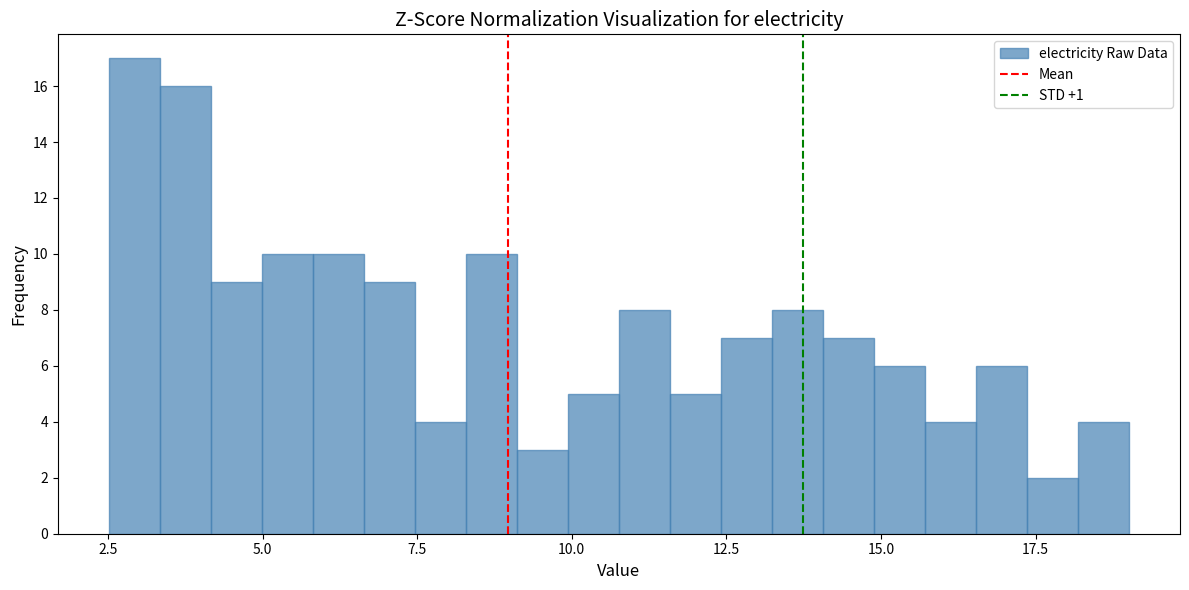

Around what value on the x-axis is the tallest bar? Give the approximate position of its centre, as read against the axis.

3.0